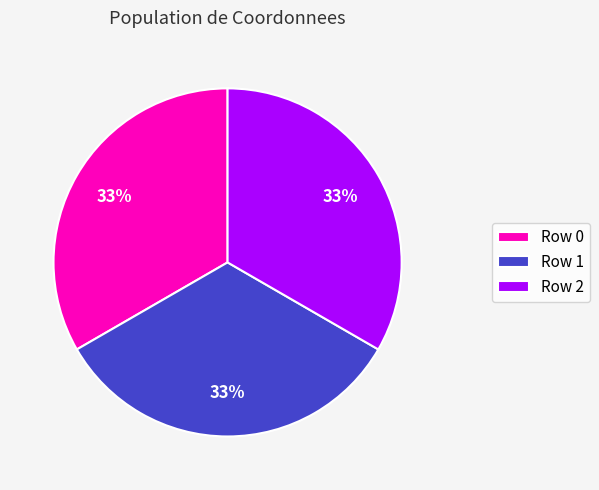

Combined, do Row 0 and Row 2 account for over 50%?

Yes